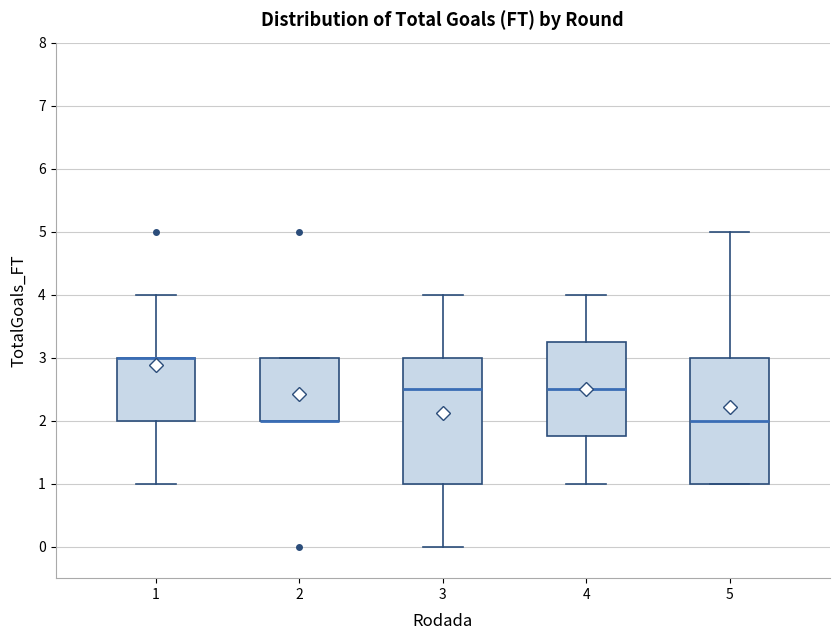

Reading left to right, transcribe this box plot: for each box, give where its median line is, the range the box spans, and where its two whiskers end, as read against the y-axis. The values are not printed on the chart, so give them approximately, as read against the axis.

1: median 3.0 (drawn on the box's upper edge), box 2.0 to 3.0, whiskers 1.0 to 4.0
2: median 2.0 (drawn on the box's lower edge), box 2.0 to 3.0, whiskers 2.0 to 3.0
3: median 2.5, box 1.0 to 3.0, whiskers 0.0 to 4.0
4: median 2.5, box 1.8 to 3.3, whiskers 1.0 to 4.0
5: median 2.0, box 1.0 to 3.0, whiskers 1.0 to 5.0